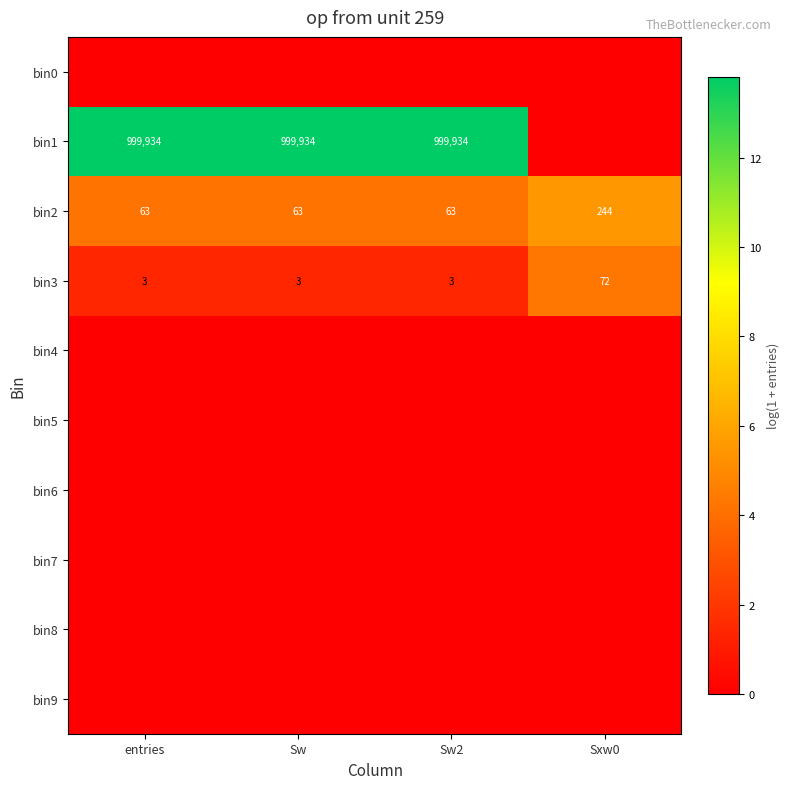

What is the sum of all bin2 values?

433